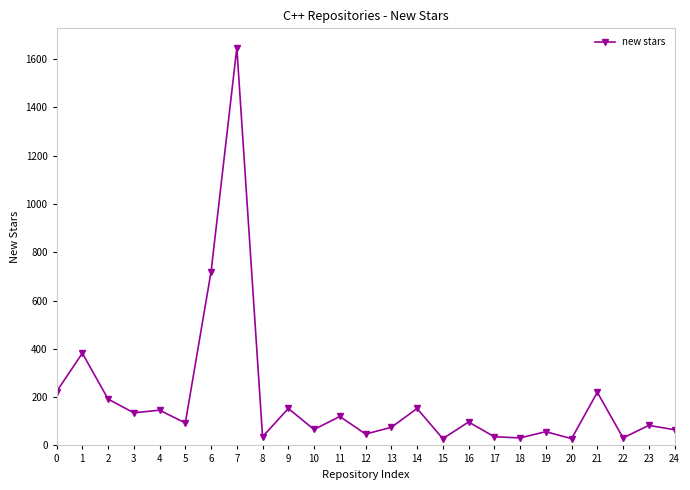

What is the maximum value shown in the chart?

1647